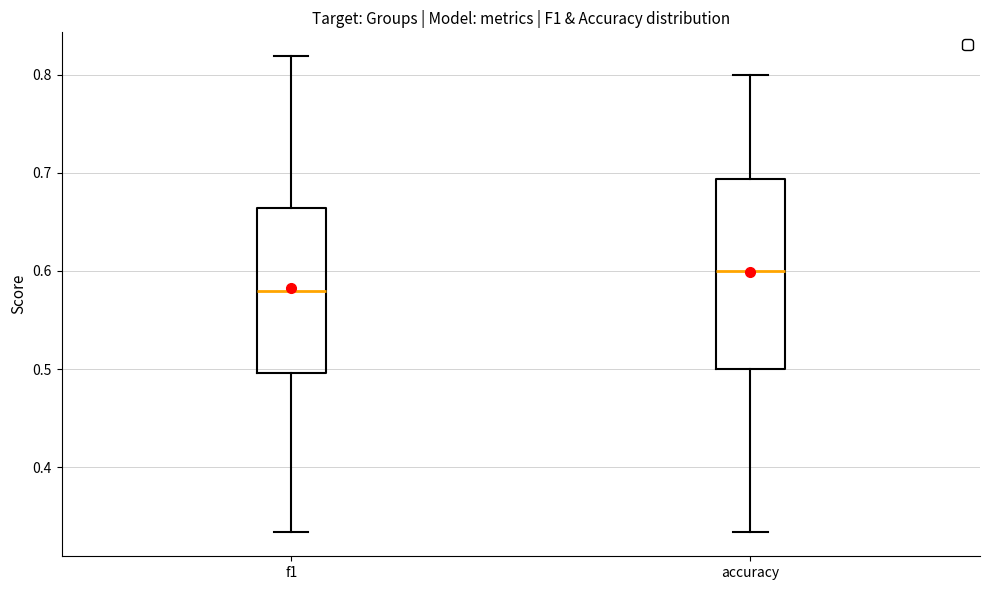

Which box has the highest median line?

accuracy